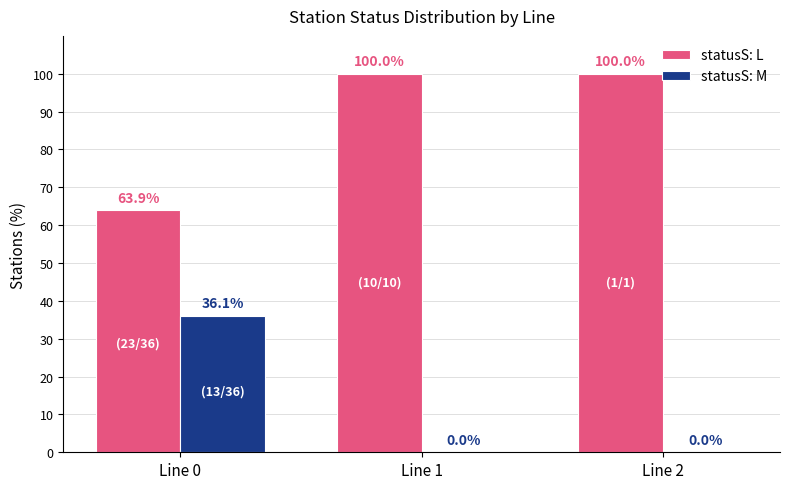

What is the sum of the statusS: L values at Line 0 and Line 2?

163.9